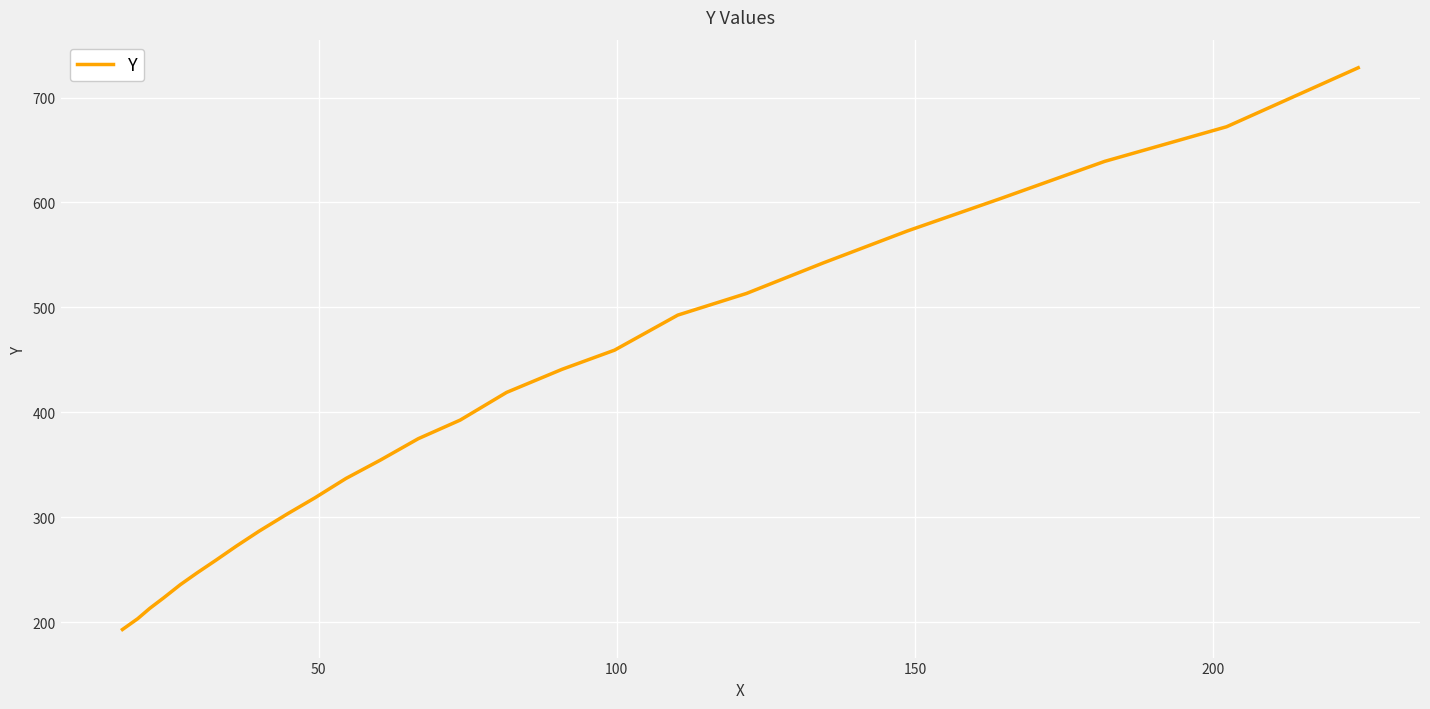

What is the minimum value shown in the chart?

193.0